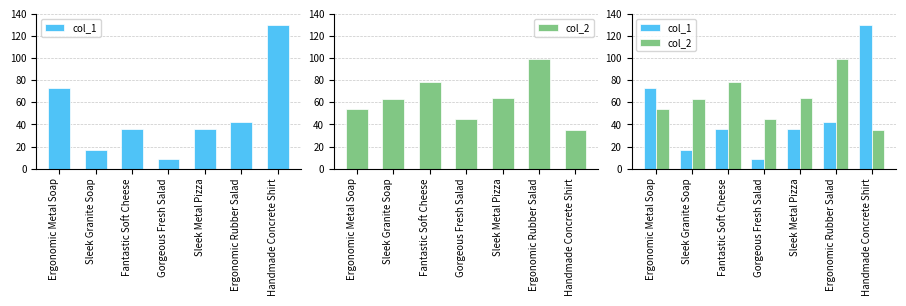

Reading left to right, what are all the values shown in this chart?

col_1: 73	17	36	9	36	42	130
col_2: 54	63	78	45	64	99	35